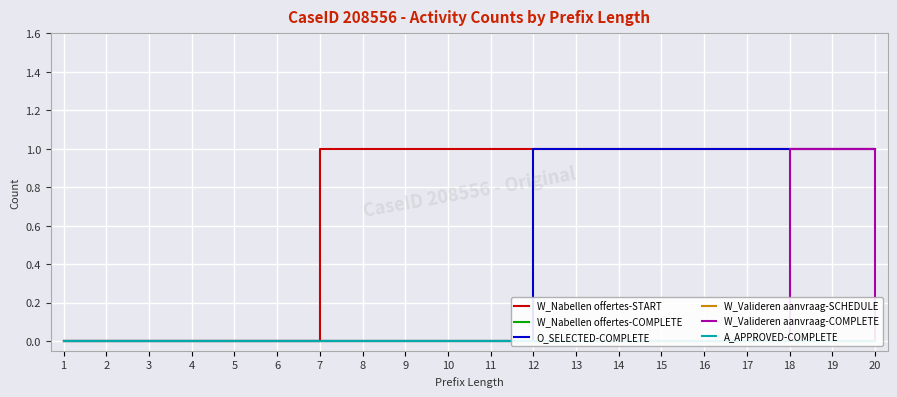

How many series are shown in this chart?

6